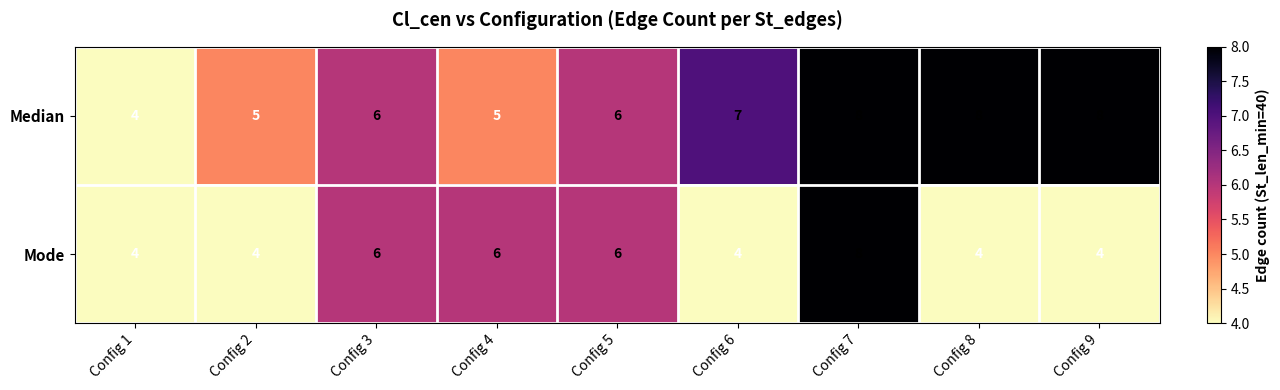

How many series are shown in this chart?

2